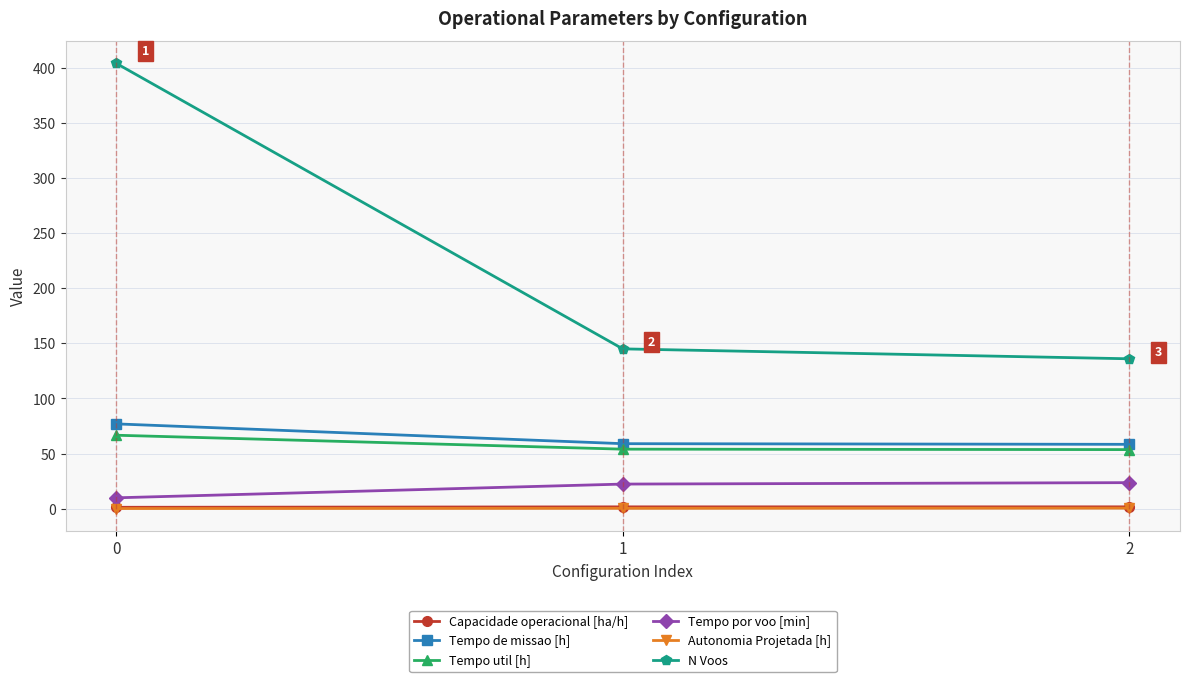

What is the value of the Tempo por voo [min] point at the 3rd from the left?

23.7